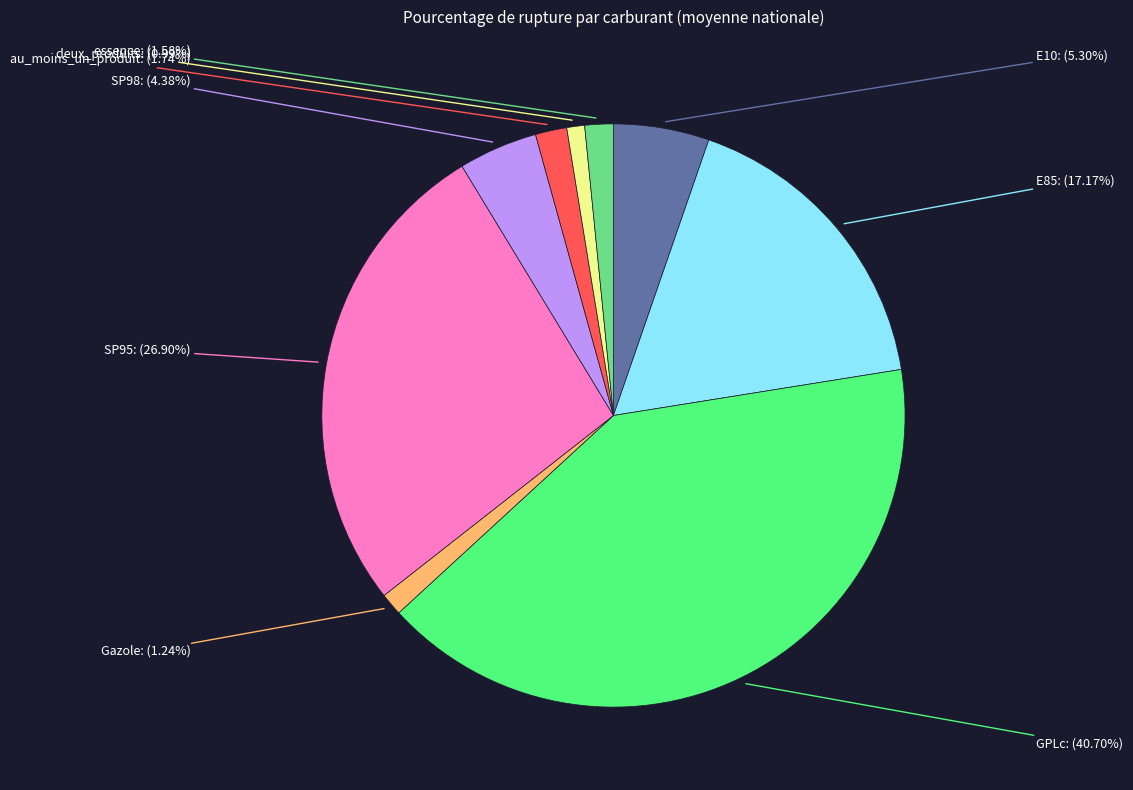

To the nearest percent, what is the difference between the largest and smallest slice percentages?

40%